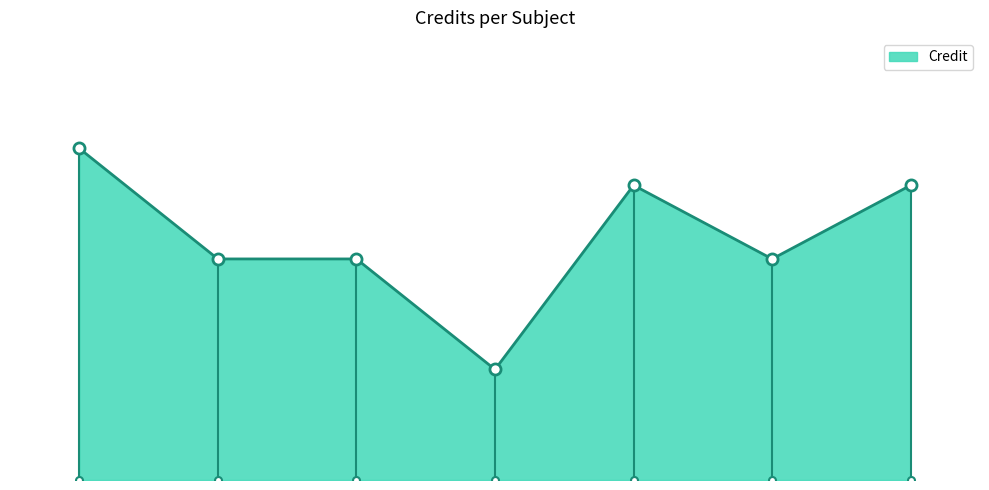

At which label is the value closest to 6?

2